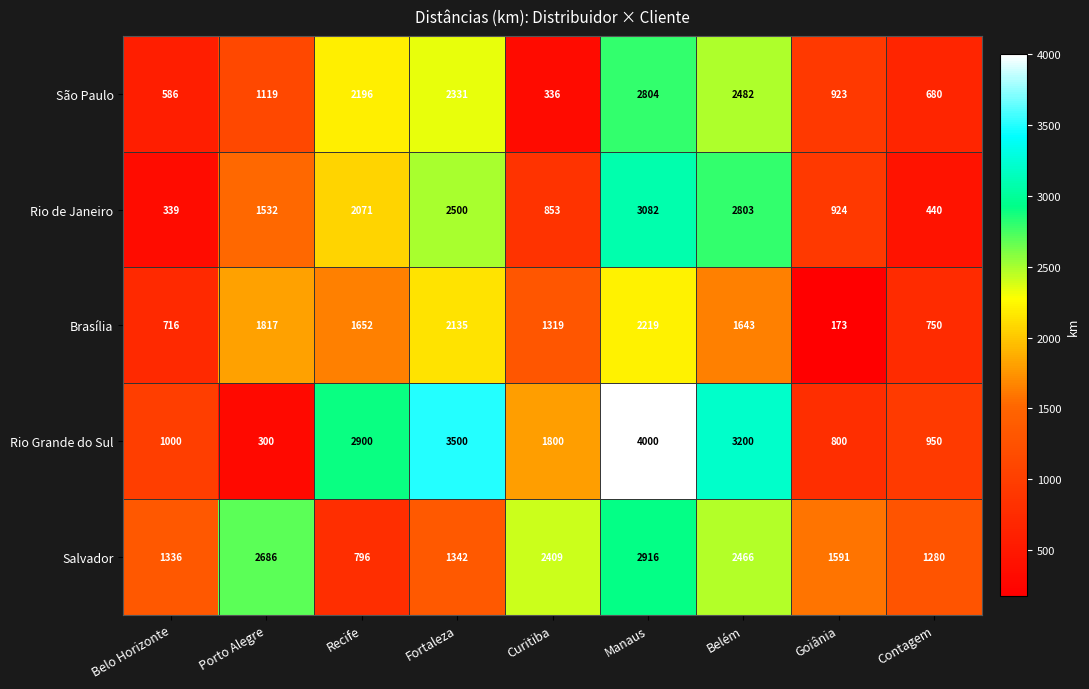

What is the difference between the Salvador values at Fortaleza and Belo Horizonte?

6